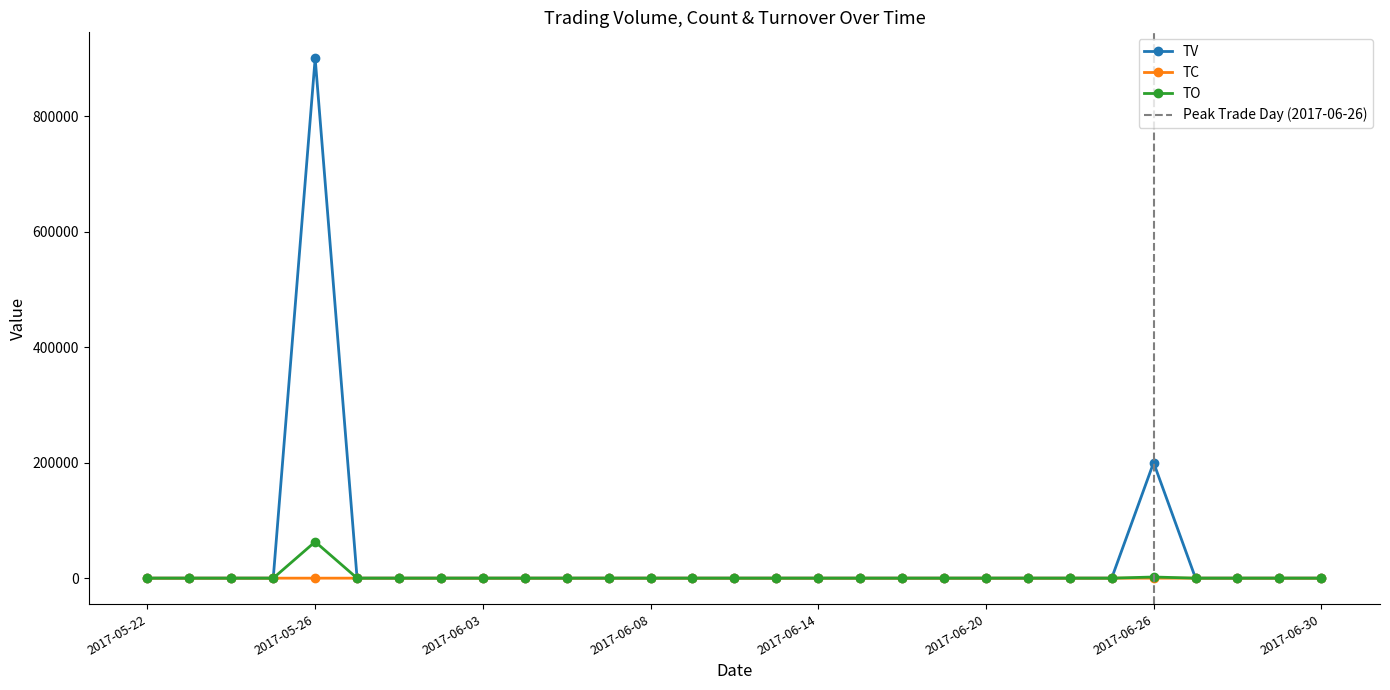

What is the sum of all TO values?

65000